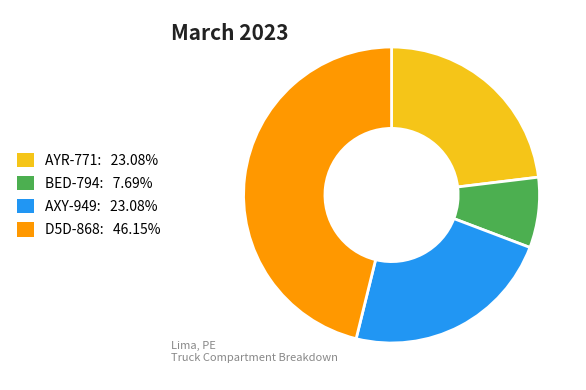

Which slice is the largest?

D5D-868